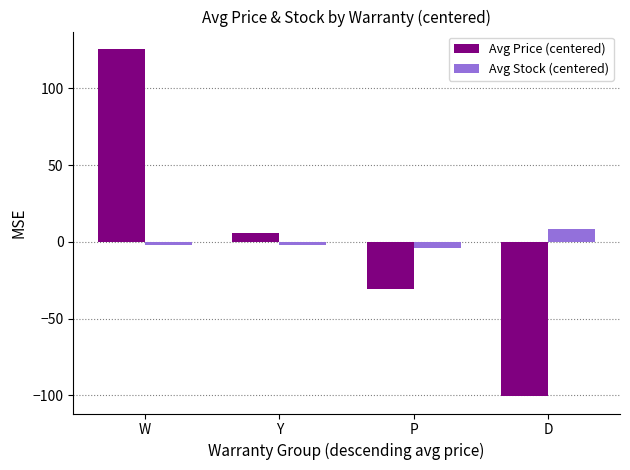

Which category has the lowest value in the Avg Price (centered) series?

D